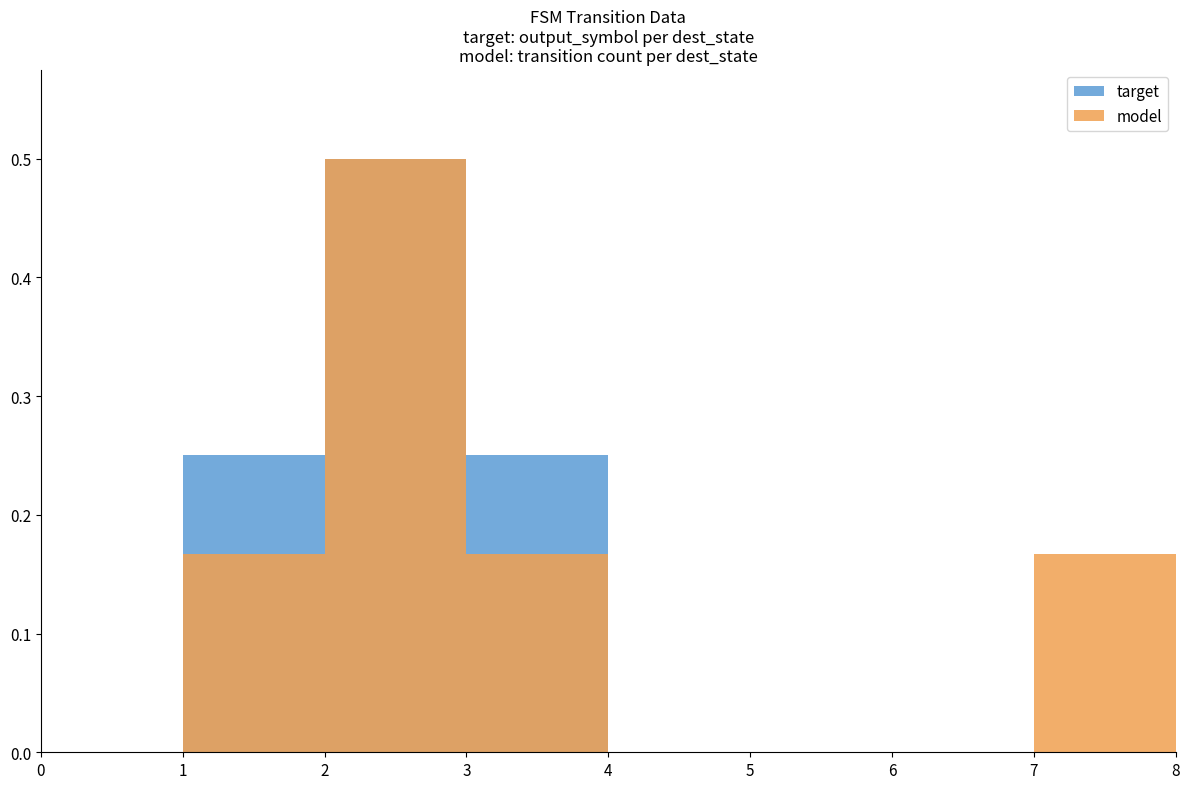

Which has a higher value, 6 or 1?

1